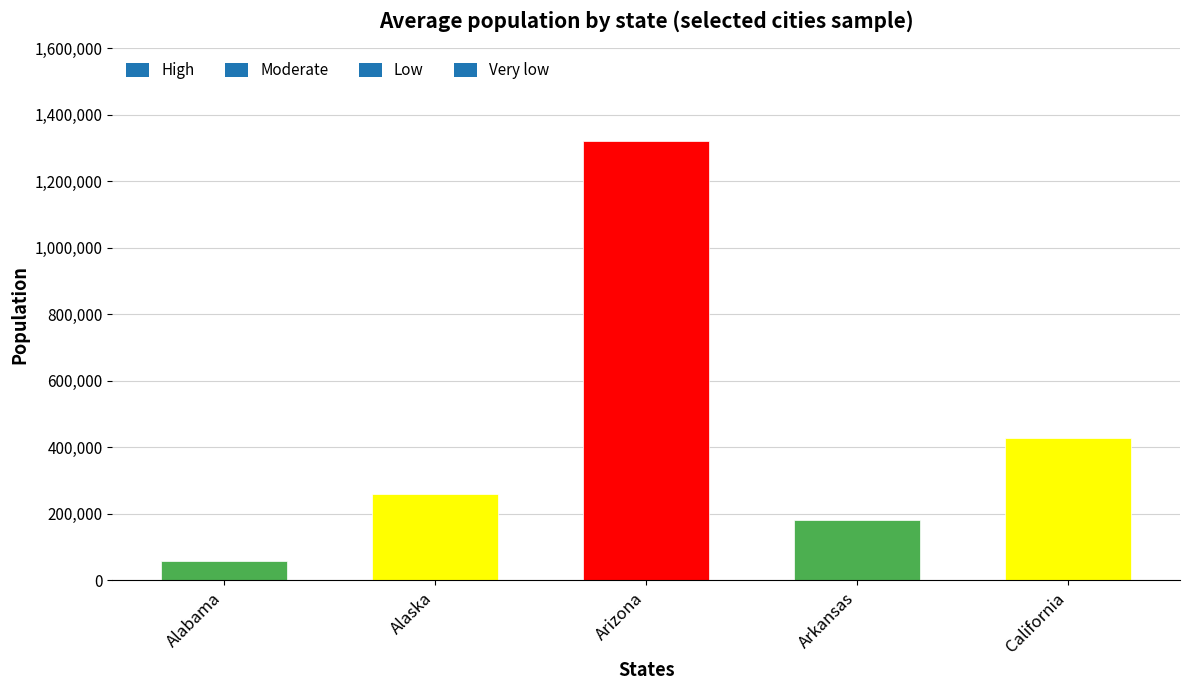

What is the label of the 3rd bar from the right?

Arizona